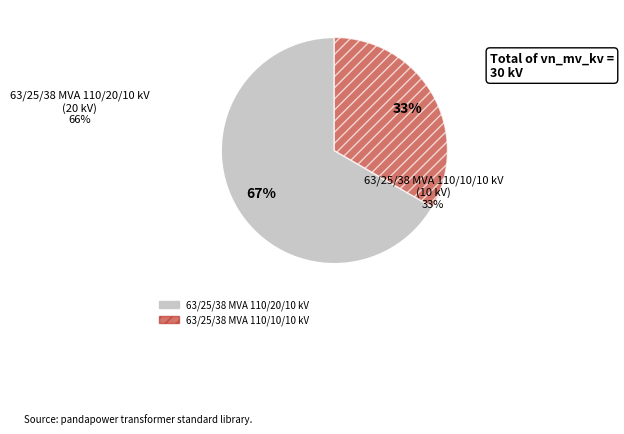

How many slices are in this pie chart?

2